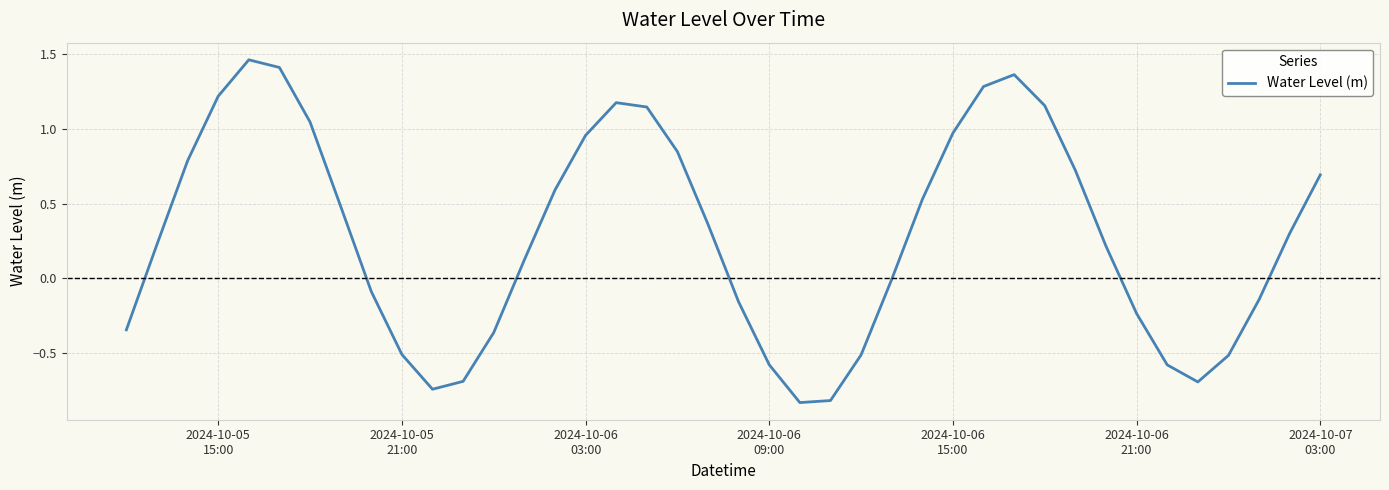

True or false: the data has more than 0 interior local peaks.

True